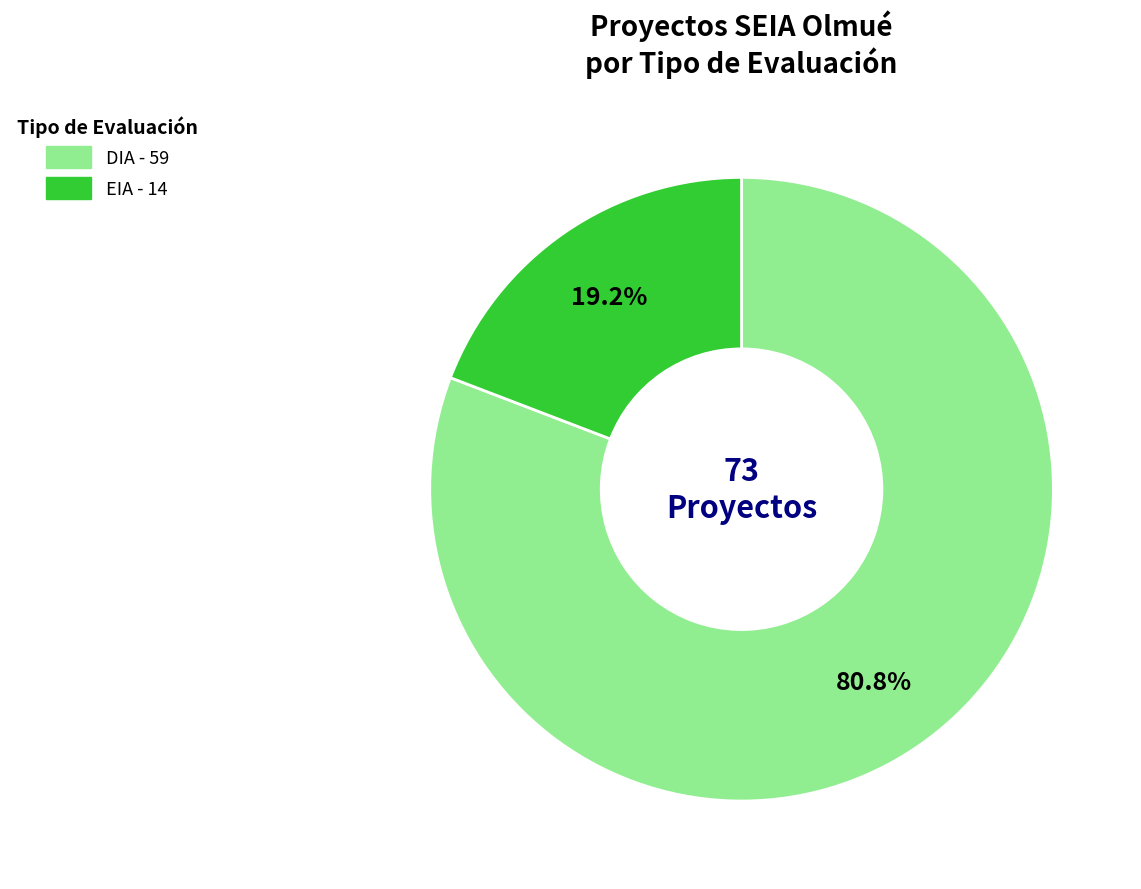

What is the largest slice in the pie chart?

DIA